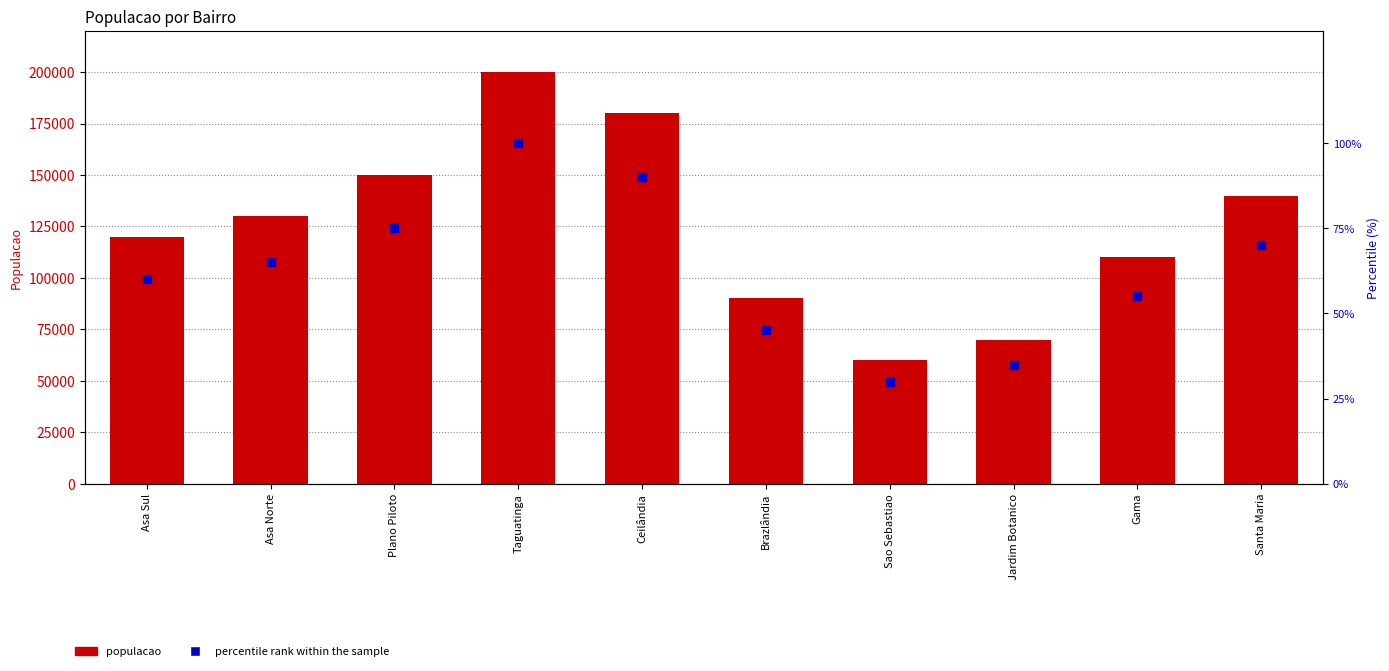

Is the value of populacao at Asa Norte greater than the value of percentile rank within the sample at Asa Sul?

Yes